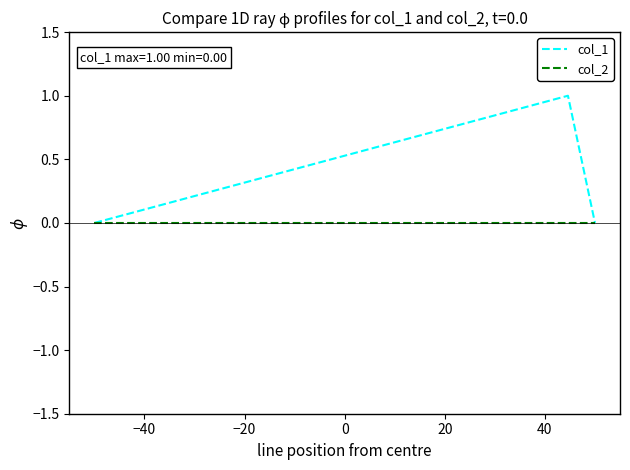

Reading left to right, what are all the values shown in this chart?

col_1: 0	1	0
col_2: 0	0	0